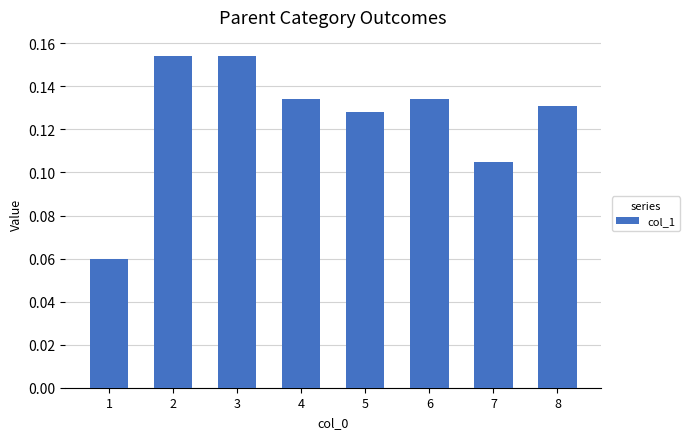

What is the change in value from 1 to 4?

+0.1